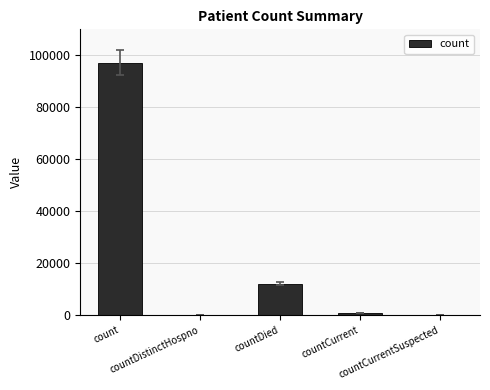

What is the maximum value shown in the chart?

97230